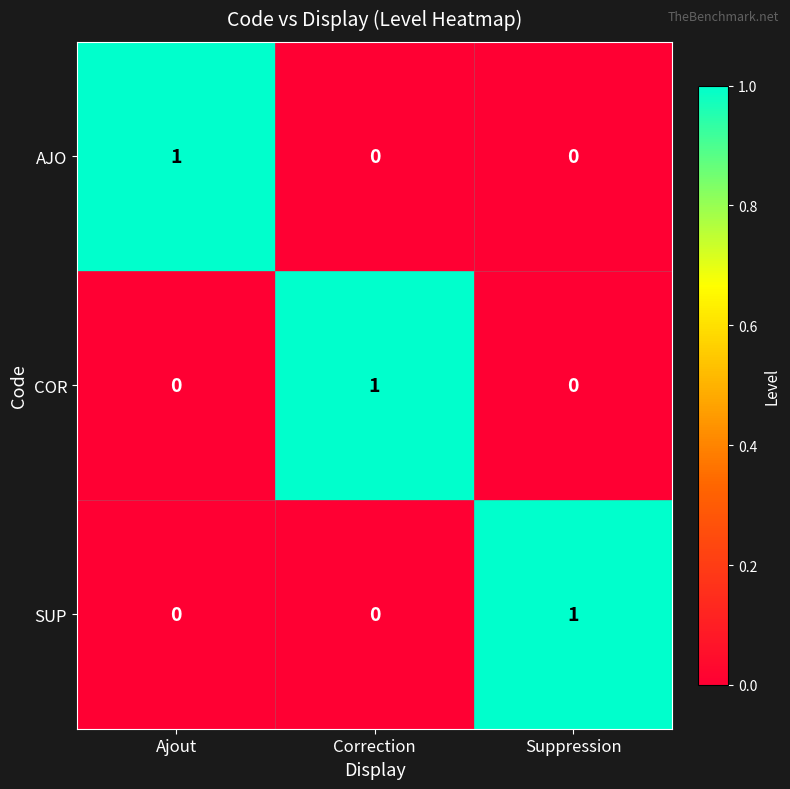

How many SUP values are between 0 and 1?

3